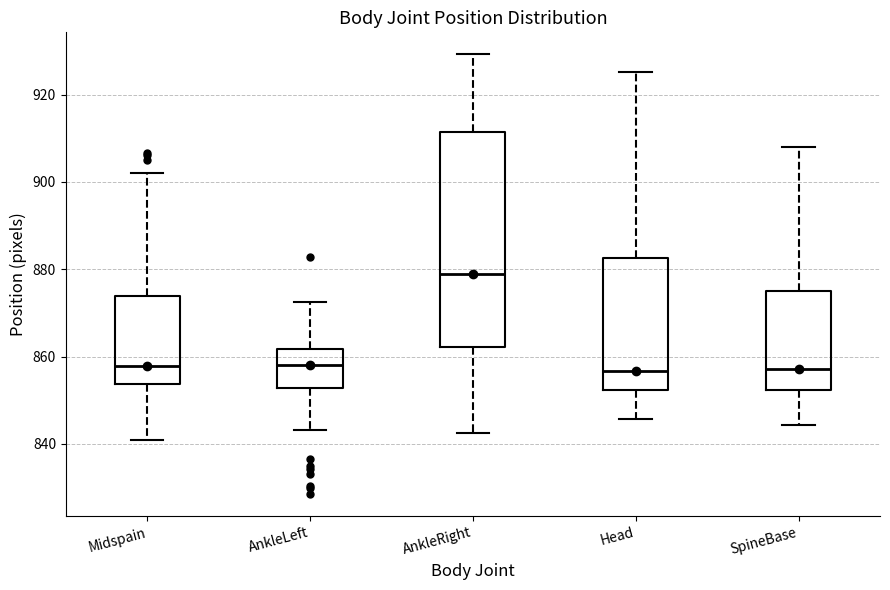

Where is the lower edge of the box for Head on the y-axis? The values are not printed on the chart, so give them approximately, as read against the axis.

852